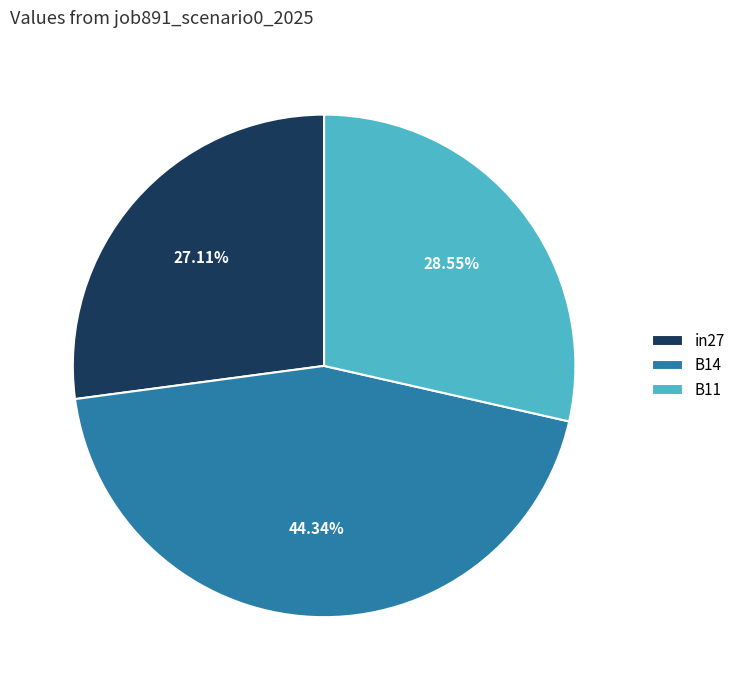

To the nearest percent, what portion does in27 represent?

27%